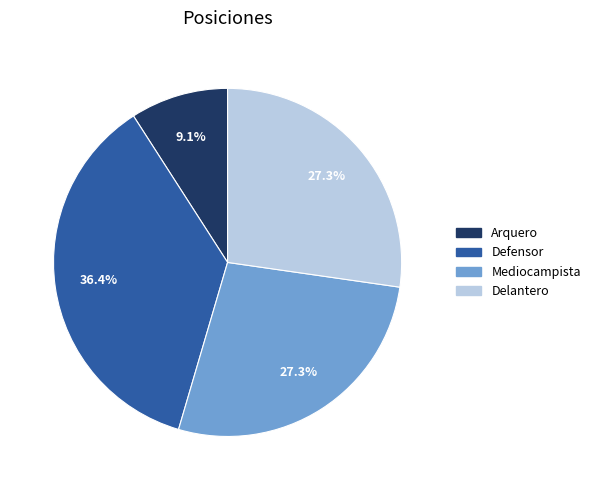

How many slices are in this pie chart?

4